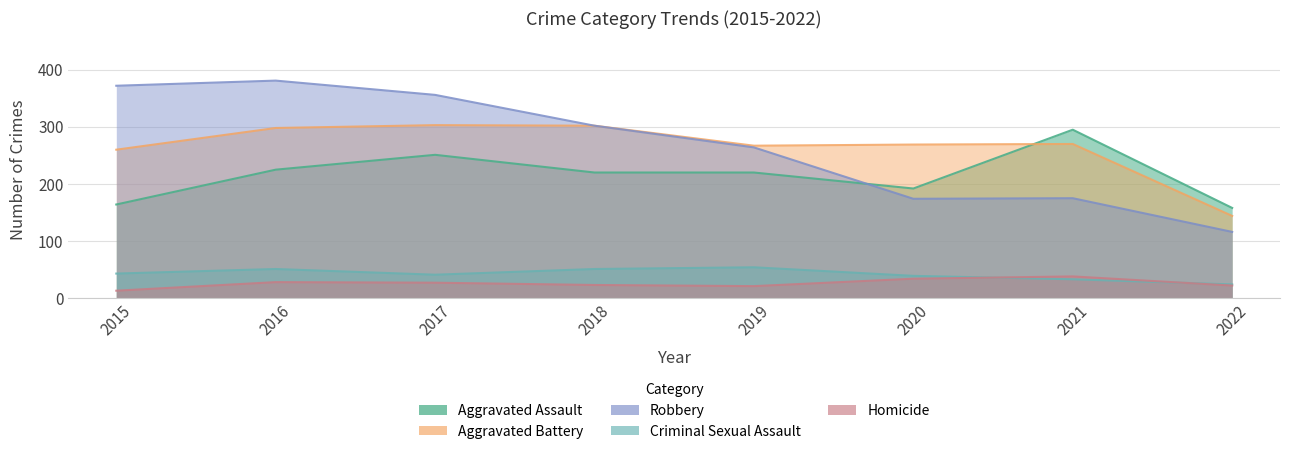

Is the value of Robbery at 2020 greater than the value of Homicide at 2016?

Yes